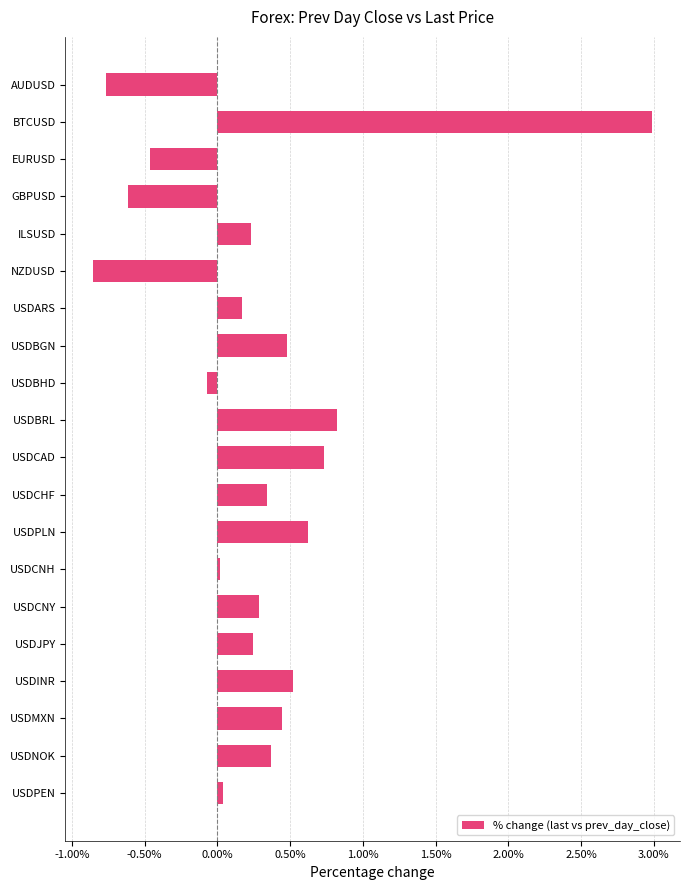

What is the sum of all values?

5.5